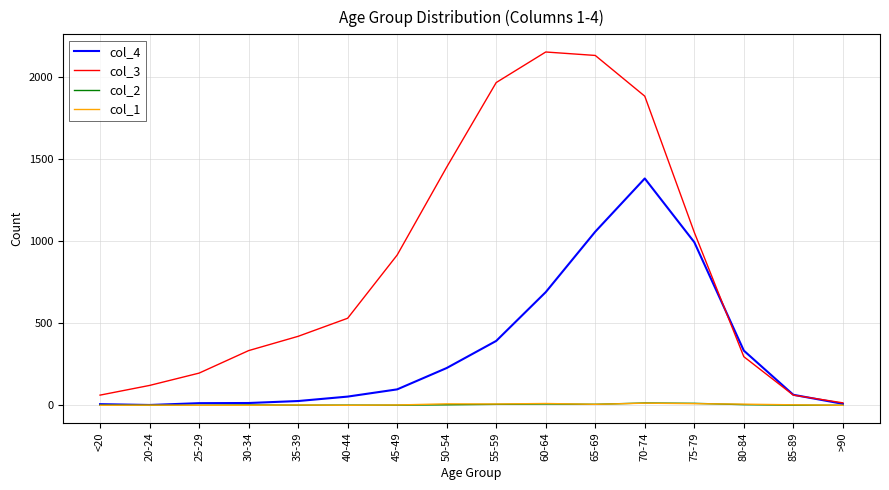

Does the chart have visible grid lines?

Yes